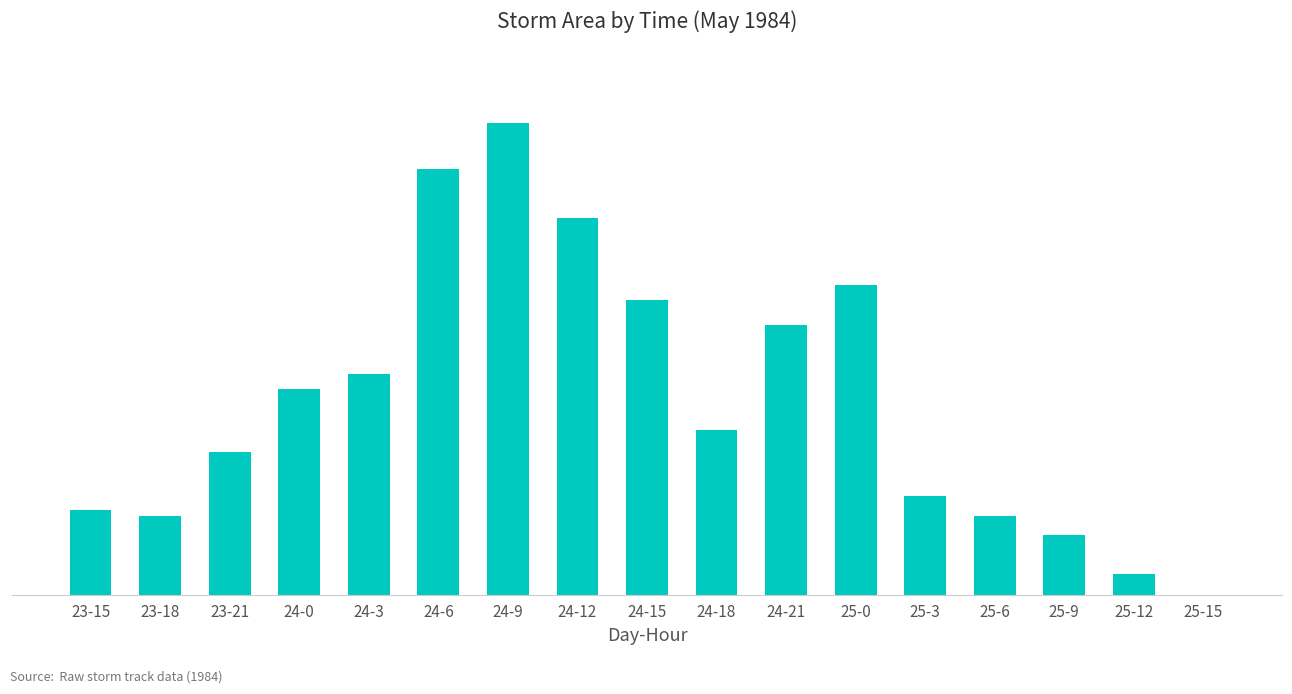

List the labels in order of value, smallest first.

25-15, 25-12, 25-9, 23-18, 25-6, 23-15, 25-3, 23-21, 24-18, 24-0, 24-3, 24-21, 24-15, 25-0, 24-12, 24-6, 24-9